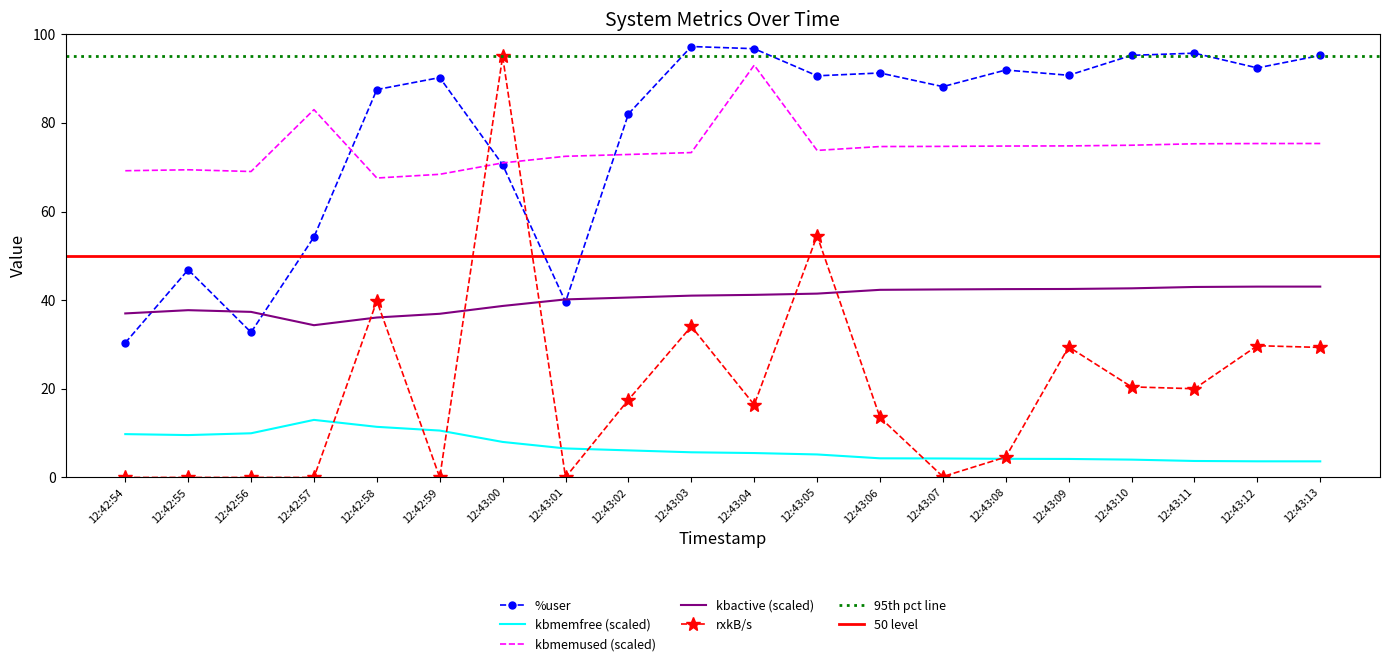

At which label is %user closest to 63?

12:43:00